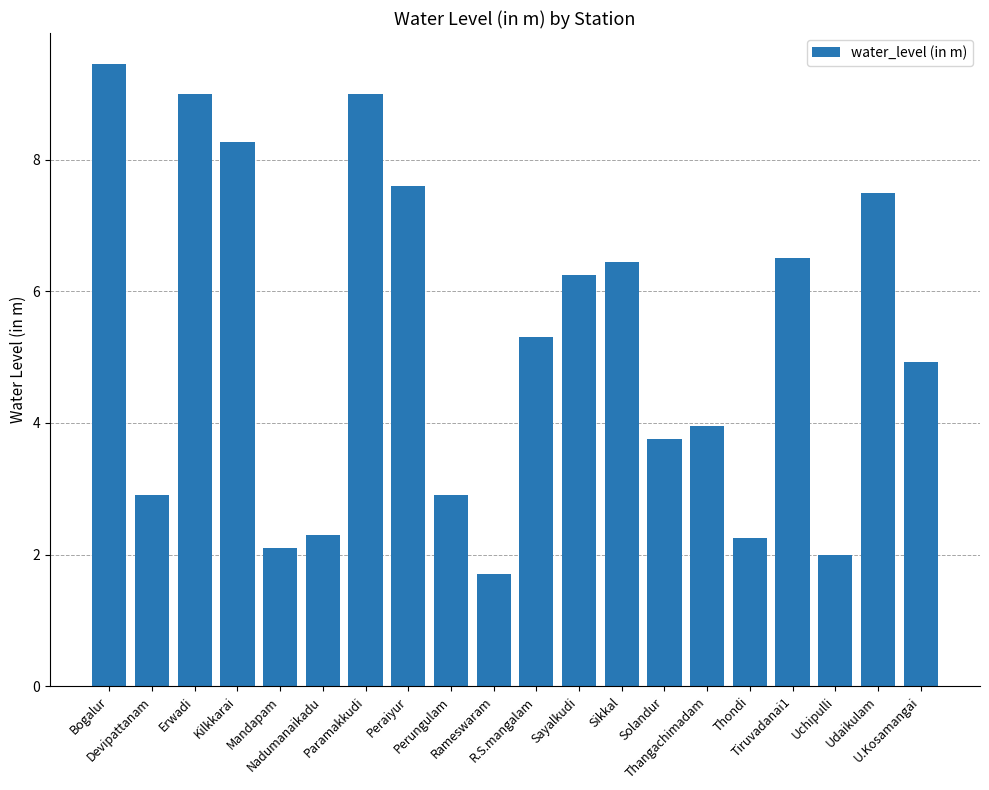

What is the smallest value displayed?

1.7